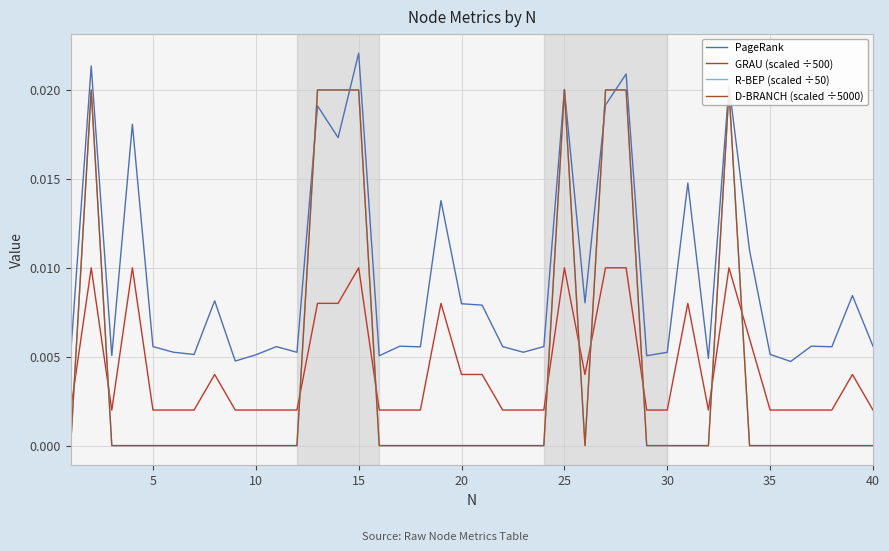

True or false: PageRank and GRAU (scaled ÷500) intersect in this chart.

False